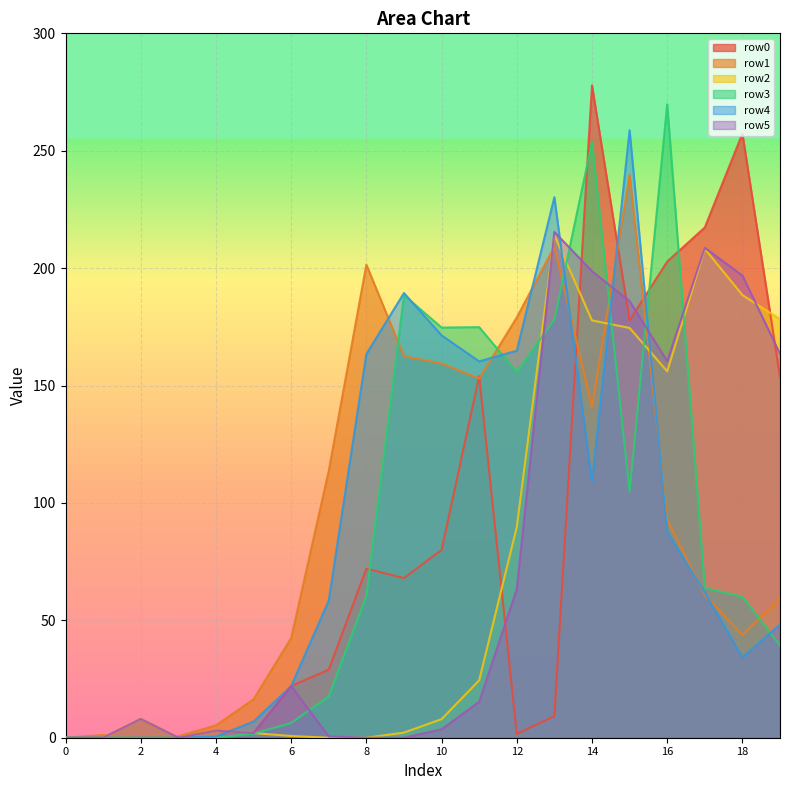

Is it true that row2 equals 214.0 at 13?

True